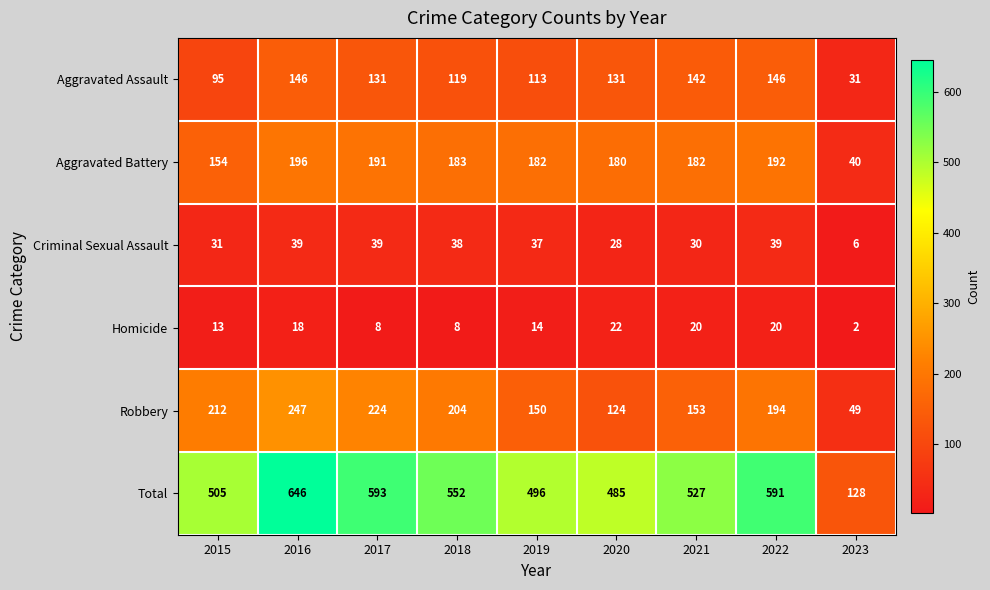

How many distinct data groups are displayed?

6